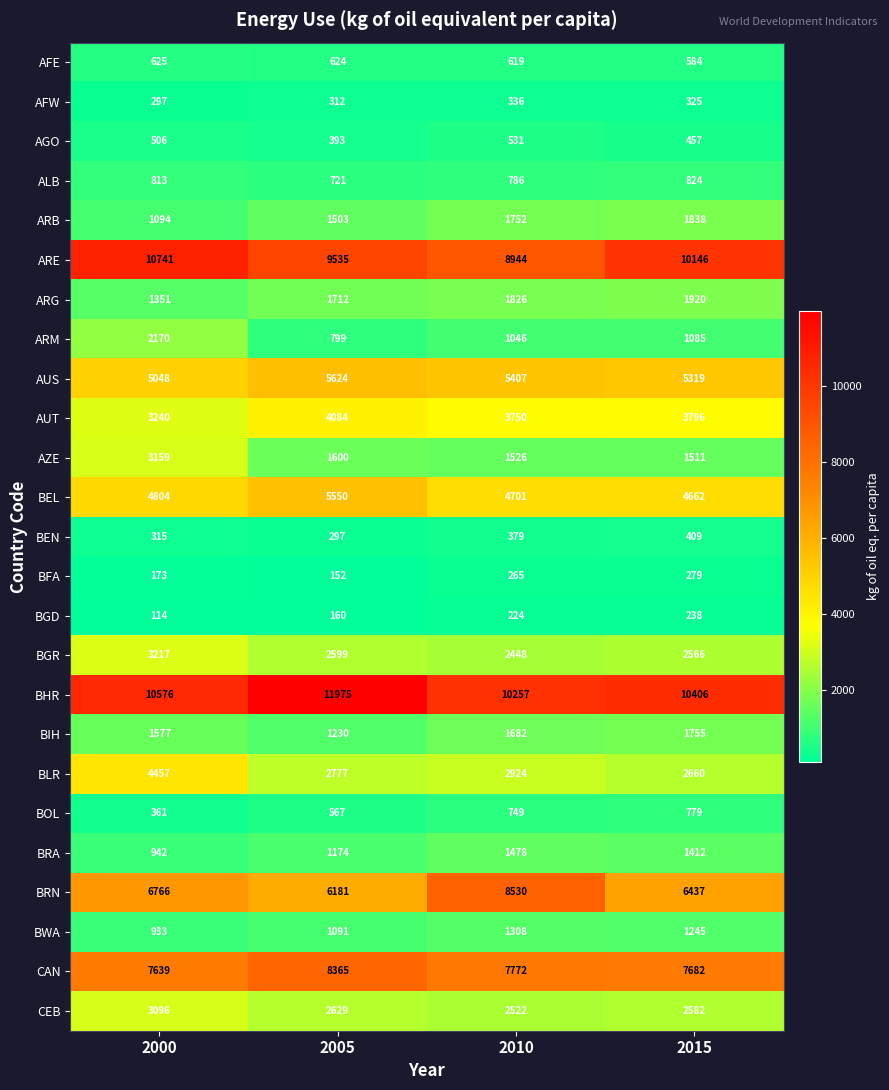

Rank the series by their maximum value, from lowest to highest.

BGD, BFA, AFW, BEN, AGO, AFE, BOL, ALB, BWA, BRA, BIH, ARB, ARG, ARM, CEB, AZE, BGR, AUT, BLR, BEL, AUS, CAN, BRN, ARE, BHR